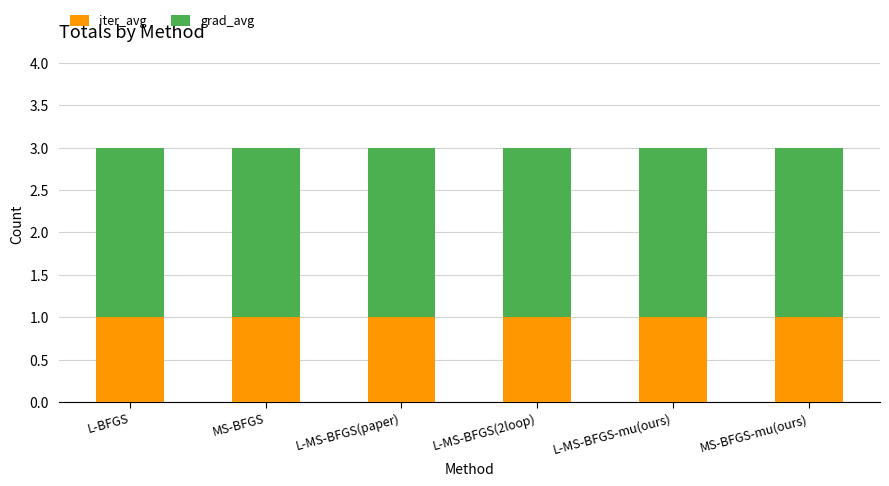

Is it true that iter_avg equals 1 at L-MS-BFGS(2loop)?

True